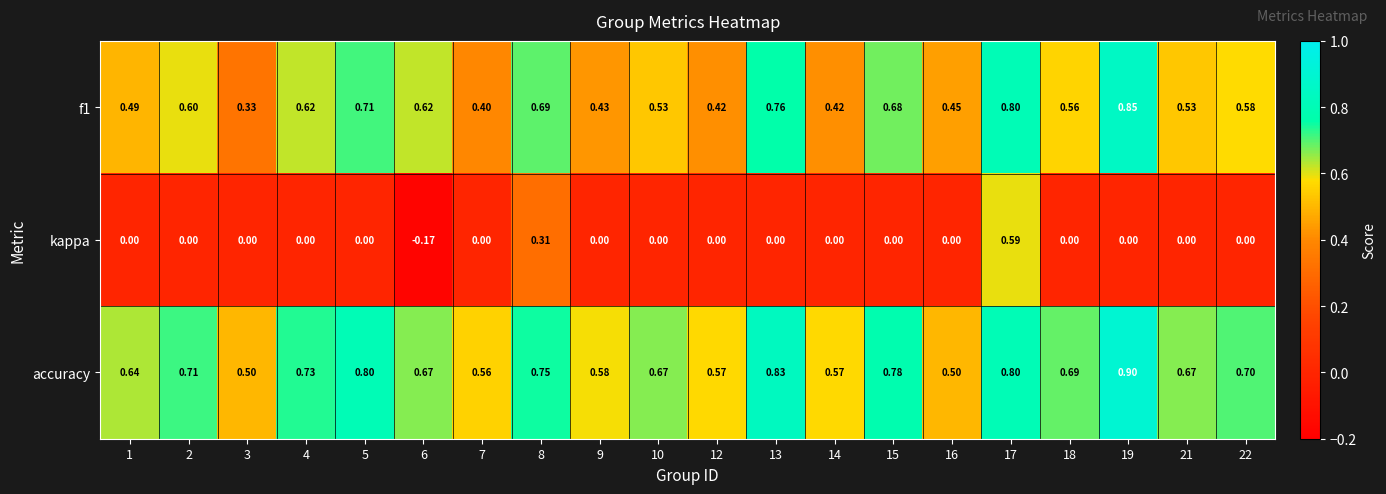

Which series has the largest total across all categories?

accuracy